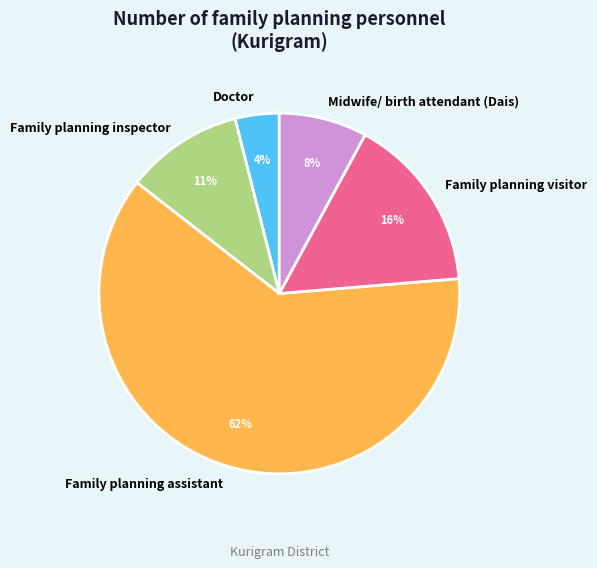

Combined, do Family planning assistant and Doctor account for over 50%?

Yes